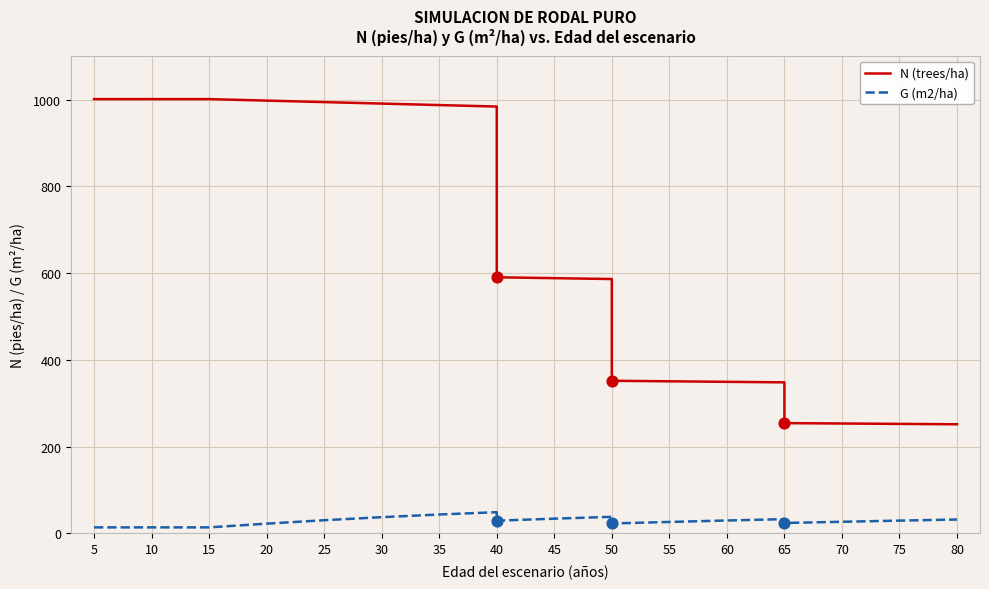

Which series contains the highest Y value?

N (trees/ha)